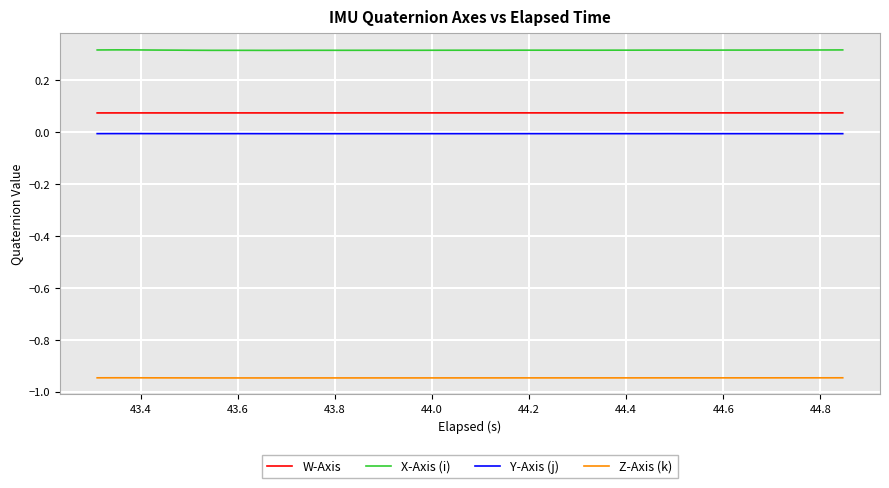

Which series has the largest range (max minus min)?

X-Axis (i)